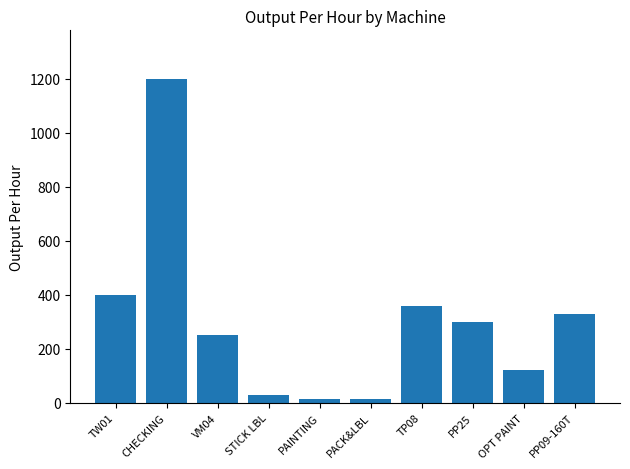

Reading left to right, extract all data points from this chart.

TW01=400	CHECKING=1200	VM04=250	STICK LBL=30	PAINTING=12	PACK&LBL=12	TP08=360	PP25=300	OPT PAINT=120	PP09-160T=330